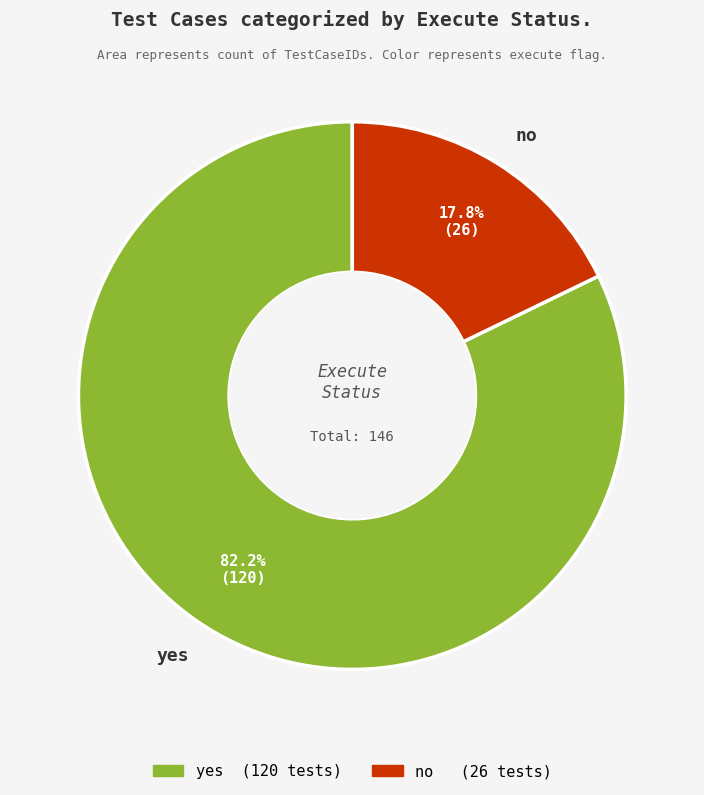

How many segments does this pie chart have?

2